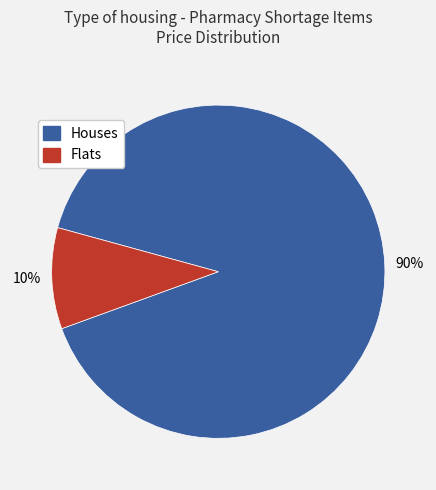

Is there a majority slice in this chart?

Yes